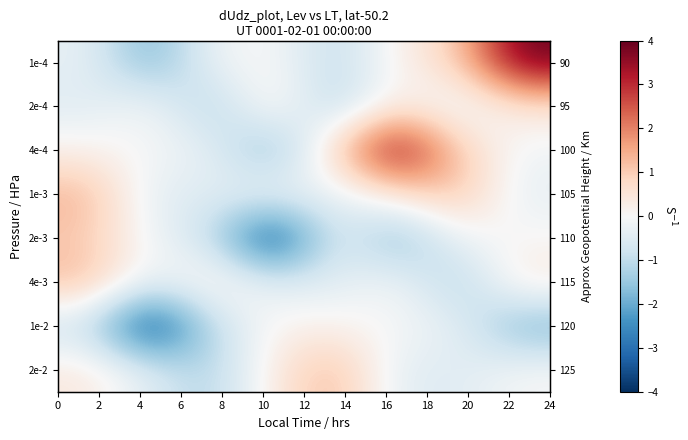

Which series has the largest range (max minus min)?

1e-4